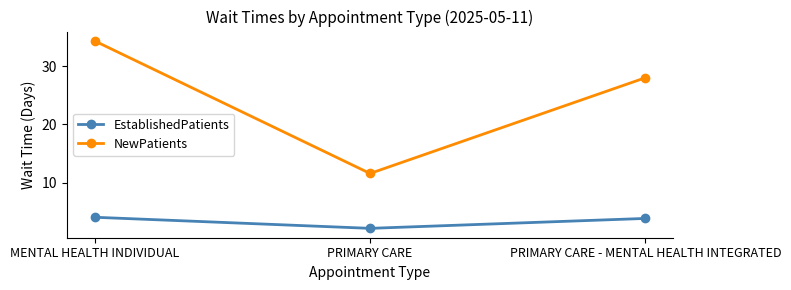

What position from the right is PRIMARY CARE - MENTAL HEALTH INTEGRATED?

1